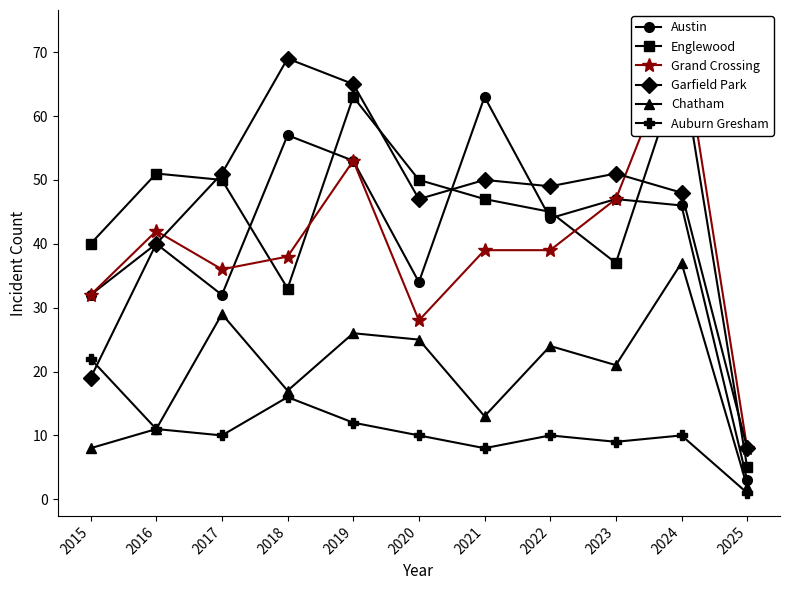

Reading left to right, extract all data points from this chart.

Austin: 2015=32	2016=40	2017=32	2018=57	2019=53	2020=34	2021=63	2022=44	2023=47	2024=46	2025=3
Englewood: 2015=40	2016=51	2017=50	2018=33	2019=63	2020=50	2021=47	2022=45	2023=37	2024=68	2025=5
Grand Crossing: 2015=32	2016=42	2017=36	2018=38	2019=53	2020=28	2021=39	2022=39	2023=47	2024=73	2025=8
Garfield Park: 2015=19	2016=40	2017=51	2018=69	2019=65	2020=47	2021=50	2022=49	2023=51	2024=48	2025=8
Chatham: 2015=8	2016=11	2017=29	2018=17	2019=26	2020=25	2021=13	2022=24	2023=21	2024=37	2025=2
Auburn Gresham: 2015=22	2016=11	2017=10	2018=16	2019=12	2020=10	2021=8	2022=10	2023=9	2024=10	2025=1